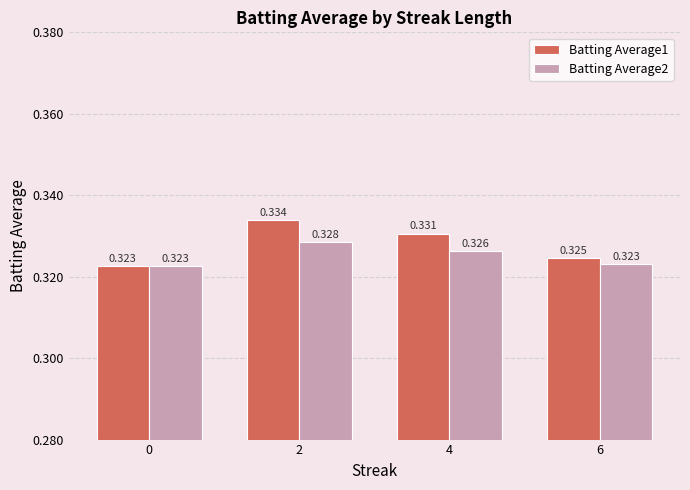

Are the bars horizontal?

No